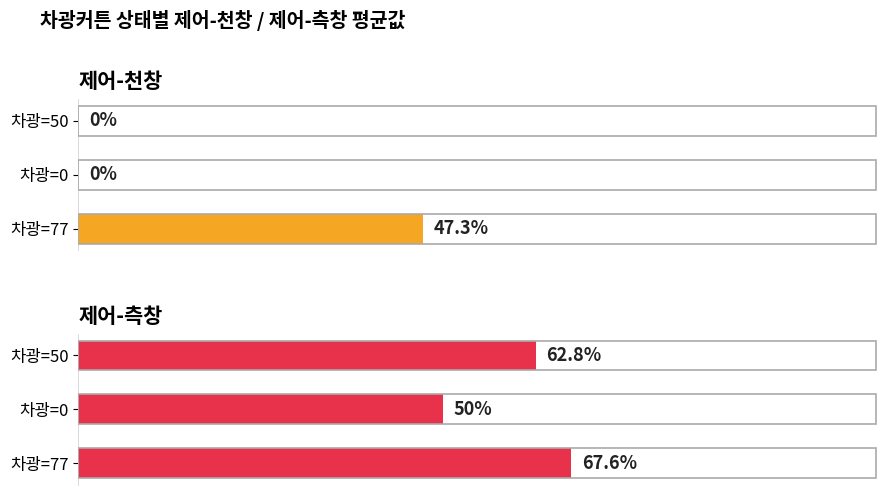

What is the sum of the 제어-천창 values at 2 and 0?

47.3